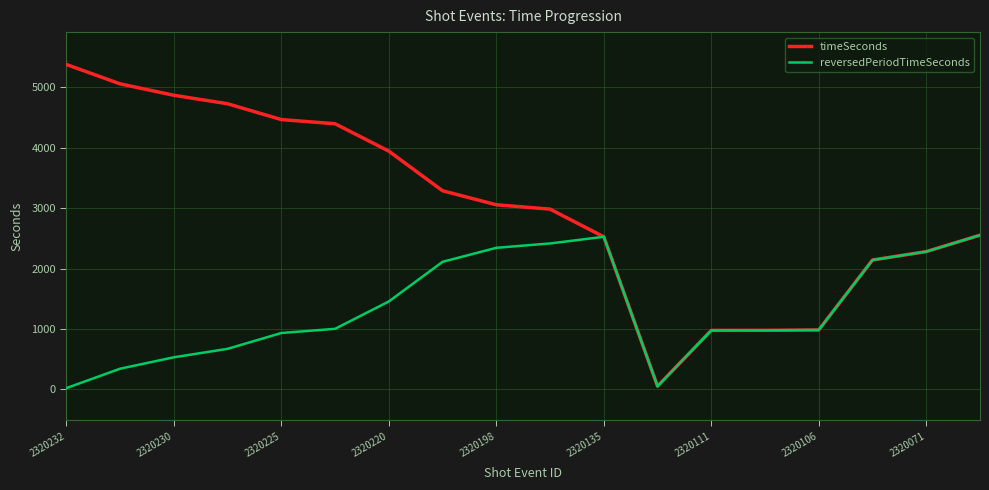

Rank the series by their average value, from lowest to highest.

reversedPeriodTimeSeconds, timeSeconds